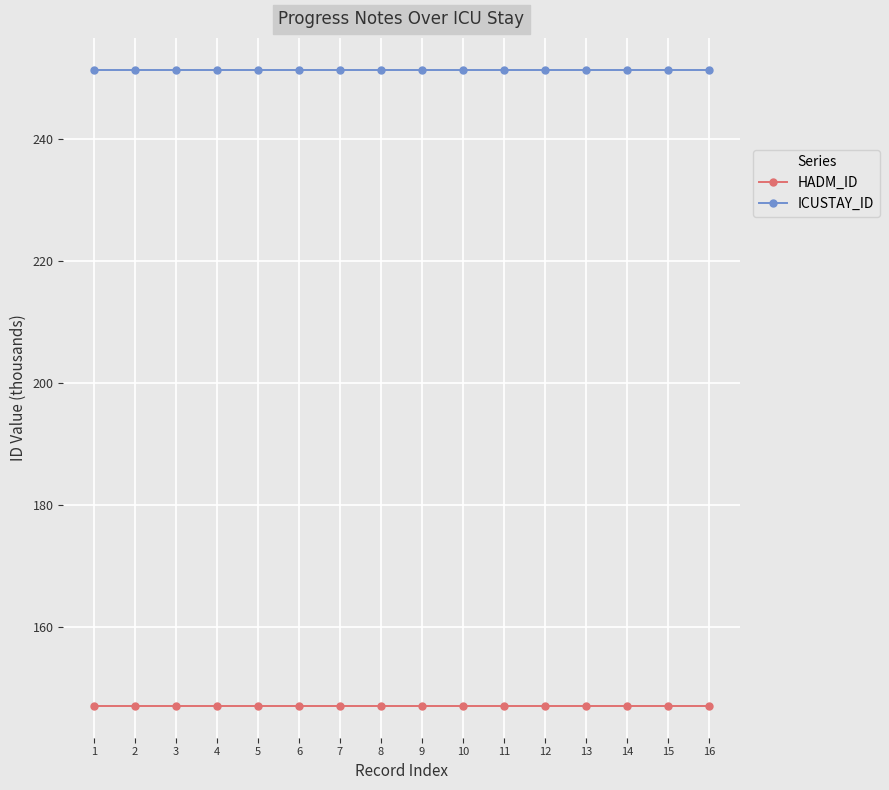

Reading left to right, list all the values displayed in this chart.

HADM_ID: 1=147.0	2=147.0	3=147.0	4=147.0	5=147.0	6=147.0	7=147.0	8=147.0	9=147.0	10=147.0	11=147.0	12=147.0	13=147.0	14=147.0	15=147.0	16=147.0
ICUSTAY_ID: 1=251.4	2=251.4	3=251.4	4=251.4	5=251.4	6=251.4	7=251.4	8=251.4	9=251.4	10=251.4	11=251.4	12=251.4	13=251.4	14=251.4	15=251.4	16=251.4